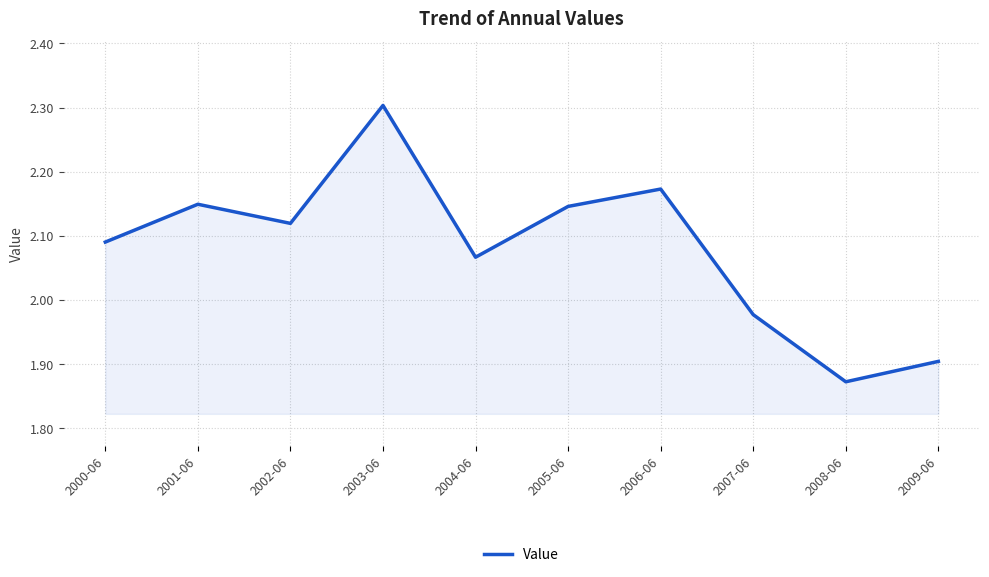

What is the difference between the values at 2007-06 and 2000-06?

0.1